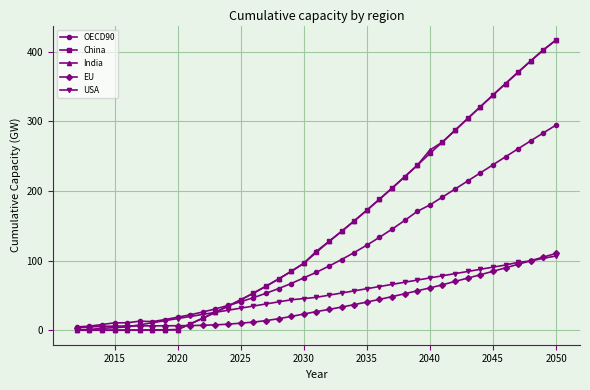

Count the number of data series in this chart.

5